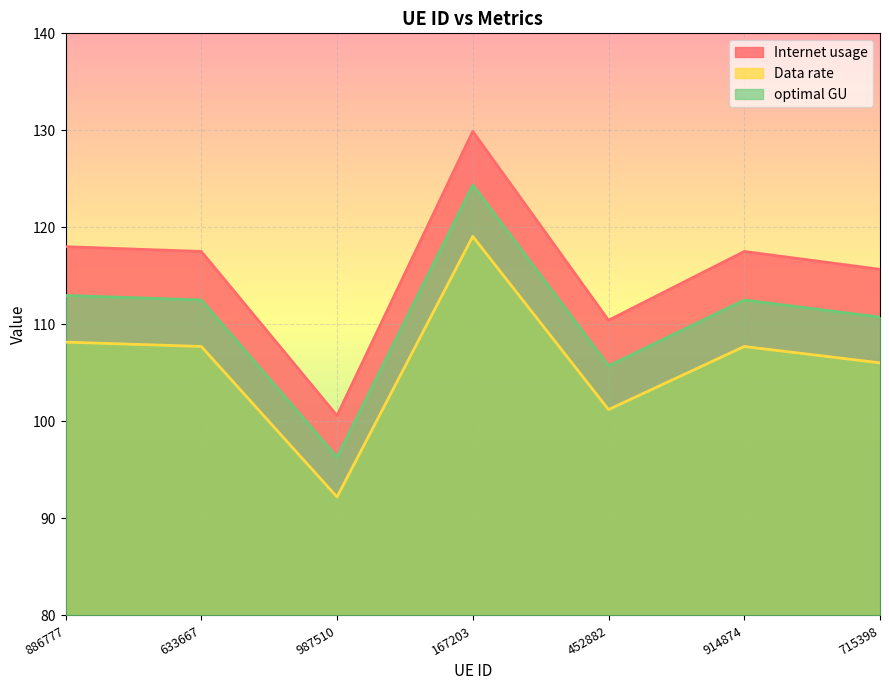

Where is the first local minimum for Internet usage?

987510